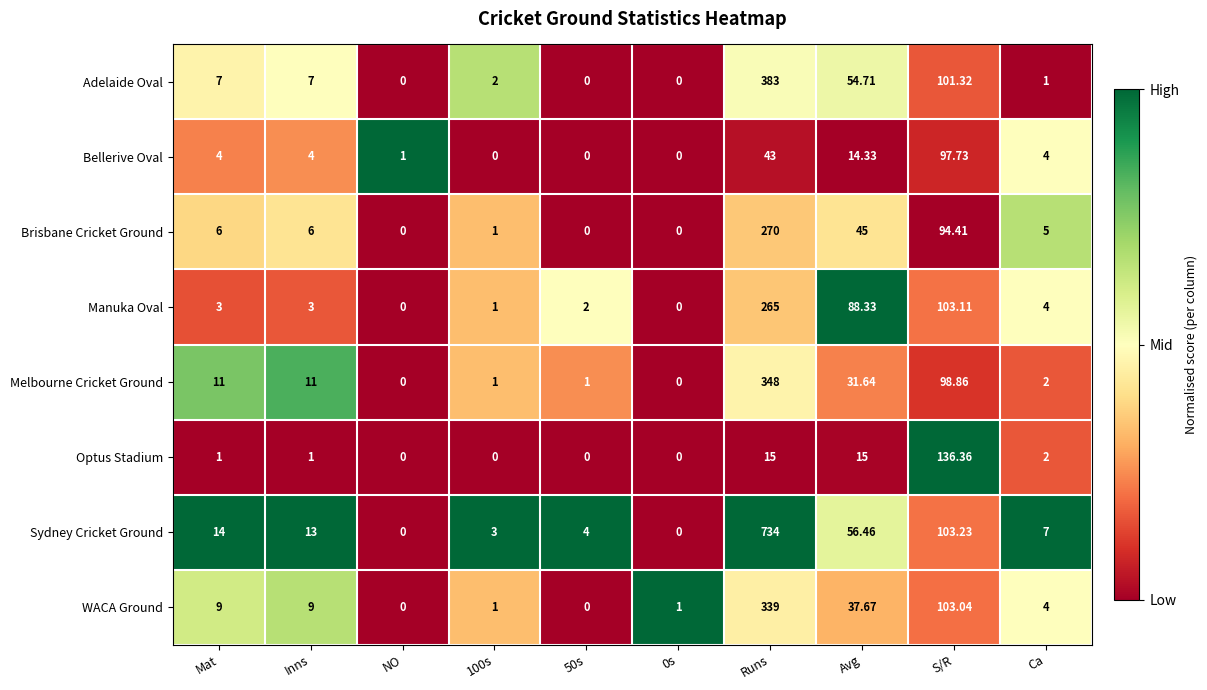

How many series are shown in this chart?

8